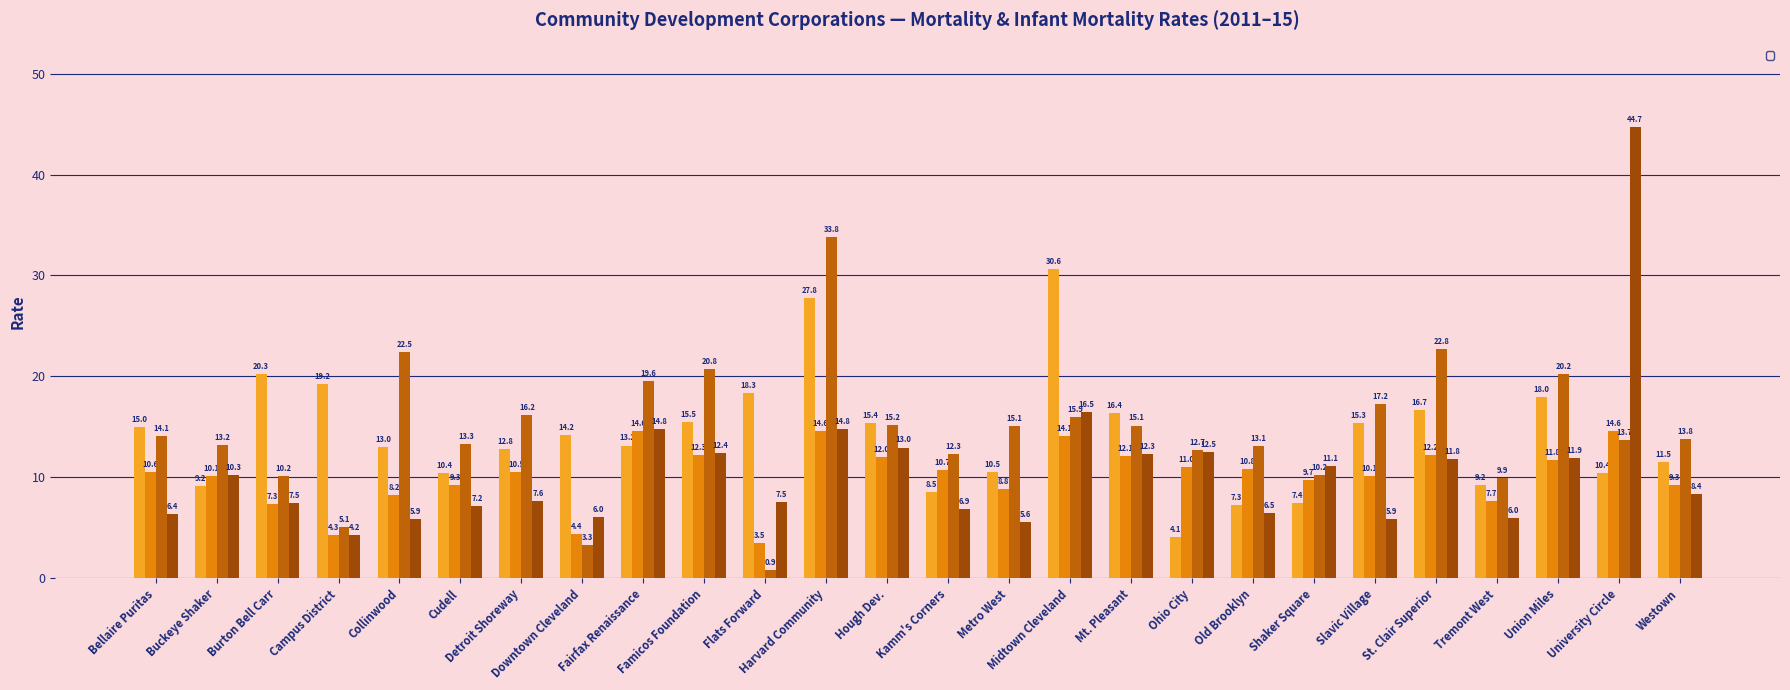

At which label is _b_mort_rate1115 closest to 24?

Midtown Cleveland